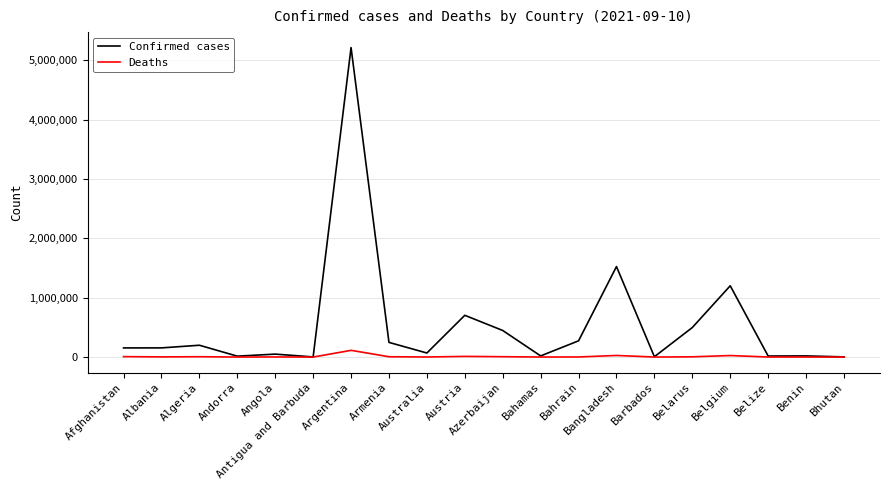

Between Austria and Barbados, which series saw the biggest shift?

Confirmed cases